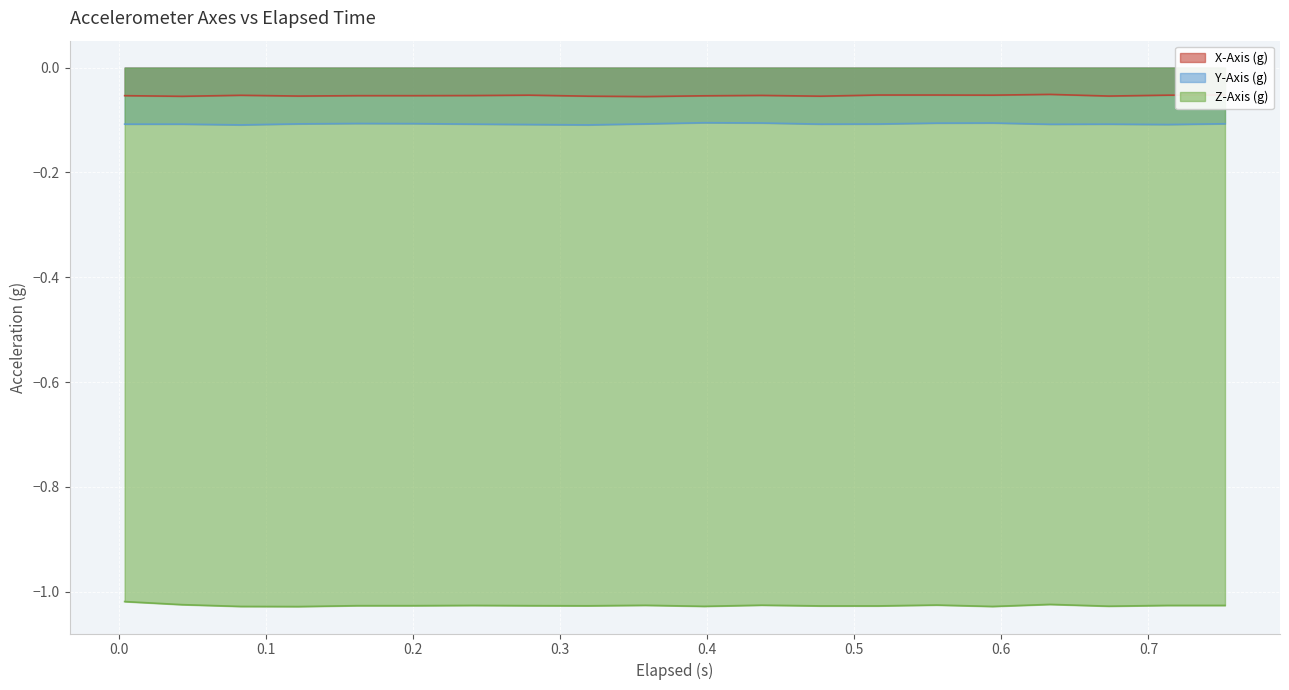

Rank the series by their maximum value, from lowest to highest.

Z-Axis (g), Y-Axis (g), X-Axis (g)